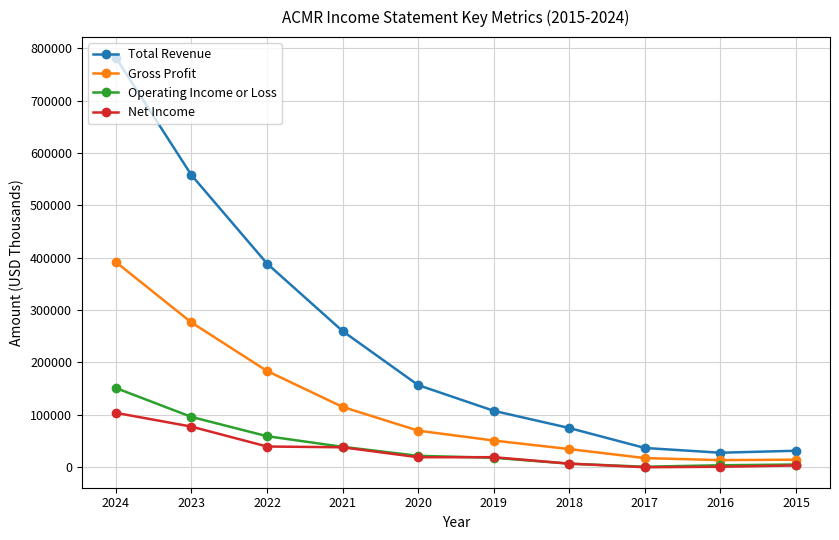

True or false: Total Revenue and Gross Profit intersect in this chart.

False